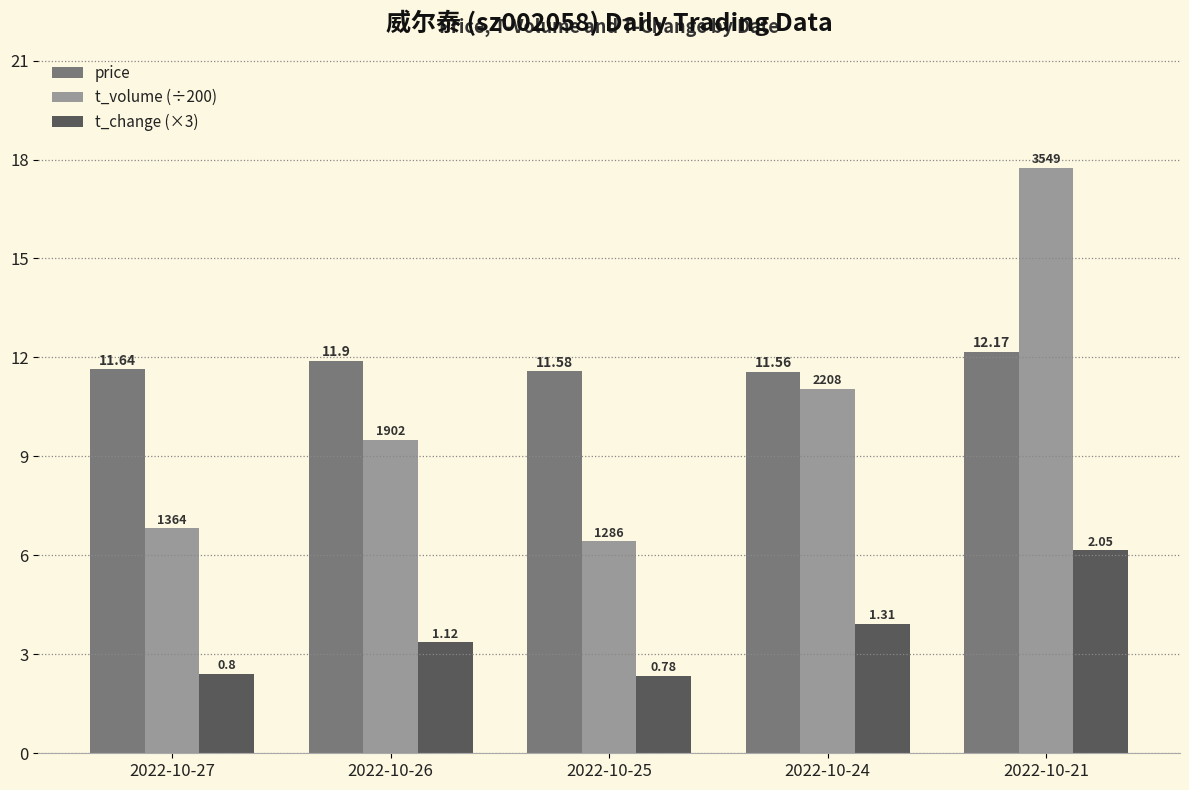

What are all the series names shown in the legend?

price, t_volume (÷200), t_change (×3)